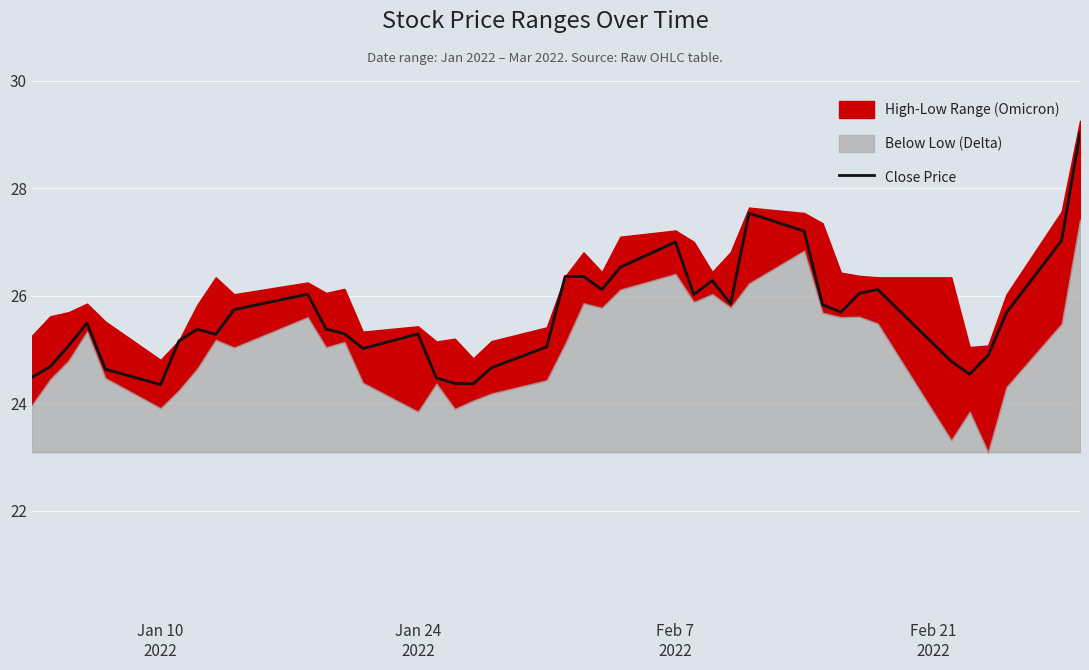

What is the highest value of the Close Price series?

29.0